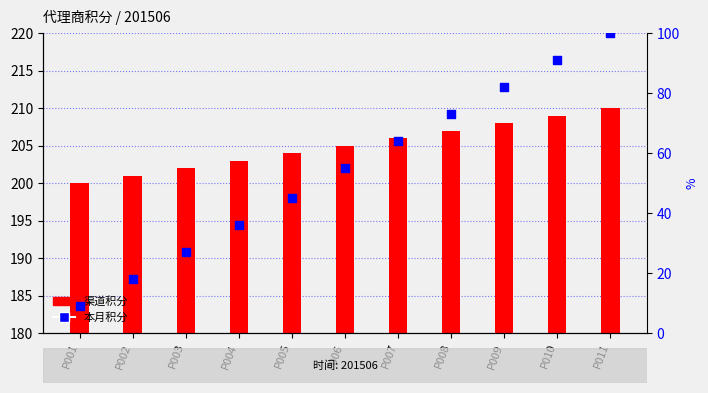

Which series has the largest Y range (max minus min)?

本月积分 percentile